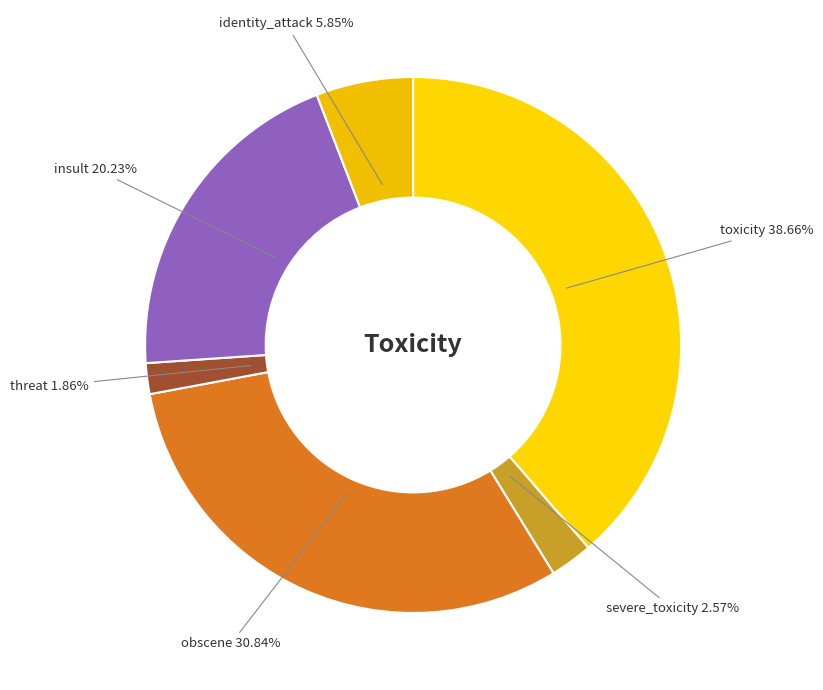

To the nearest percent, what is the combined percentage of identity_attack and threat?

8%